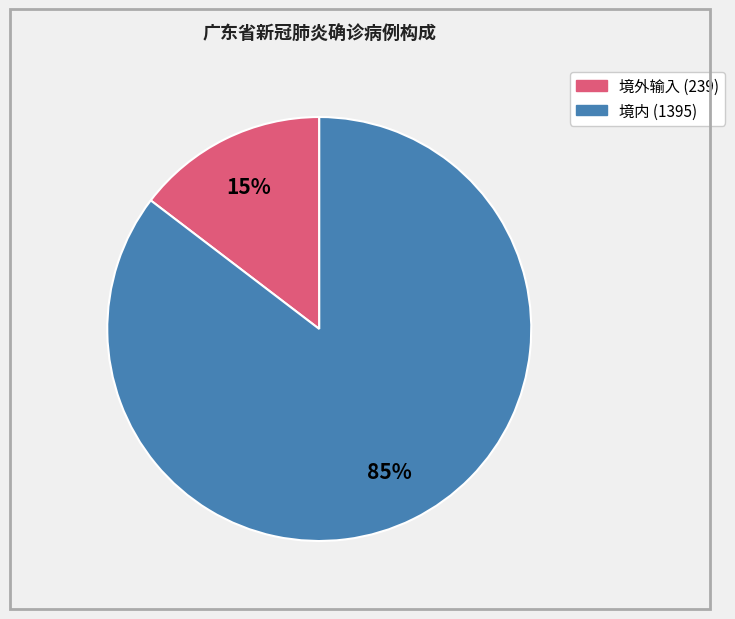

To the nearest percent, what is the average slice percentage?

50%